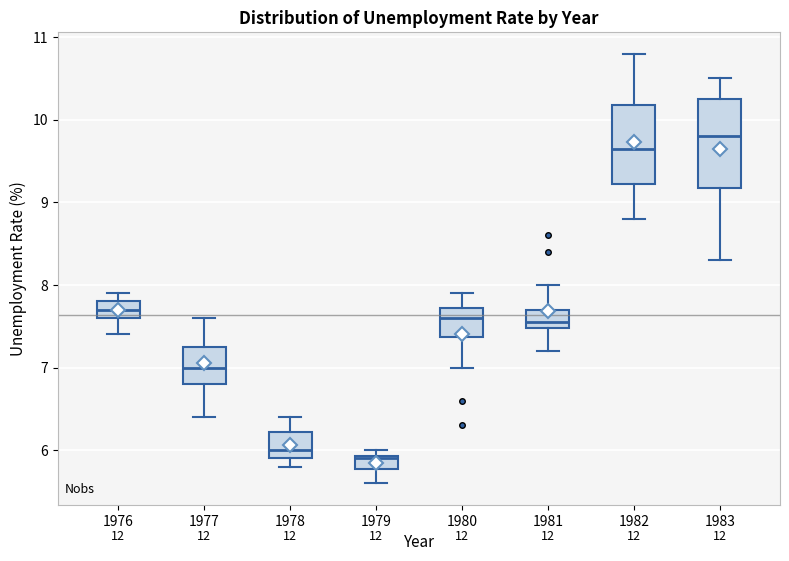

Reading left to right, transcribe this box plot: for each box, give where its median line is, the range the box spans, and where its two whiskers end, as read against the y-axis. The values are not printed on the chart, so give them approximately, as read against the axis.

1976: median 7.7, box 7.6 to 7.8, whiskers 7.4 to 7.9
1977: median 7.0, box 6.8 to 7.3, whiskers 6.4 to 7.6
1978: median 6.0, box 5.9 to 6.2, whiskers 5.8 to 6.4
1979: median 5.9, box 5.8 to 5.9, whiskers 5.6 to 6.0
1980: median 7.6, box 7.4 to 7.7, whiskers 7.0 to 7.9
1981: median 7.6, box 7.5 to 7.7, whiskers 7.2 to 8.0
1982: median 9.7, box 9.2 to 10.2, whiskers 8.8 to 10.8
1983: median 9.8, box 9.2 to 10.3, whiskers 8.3 to 10.5